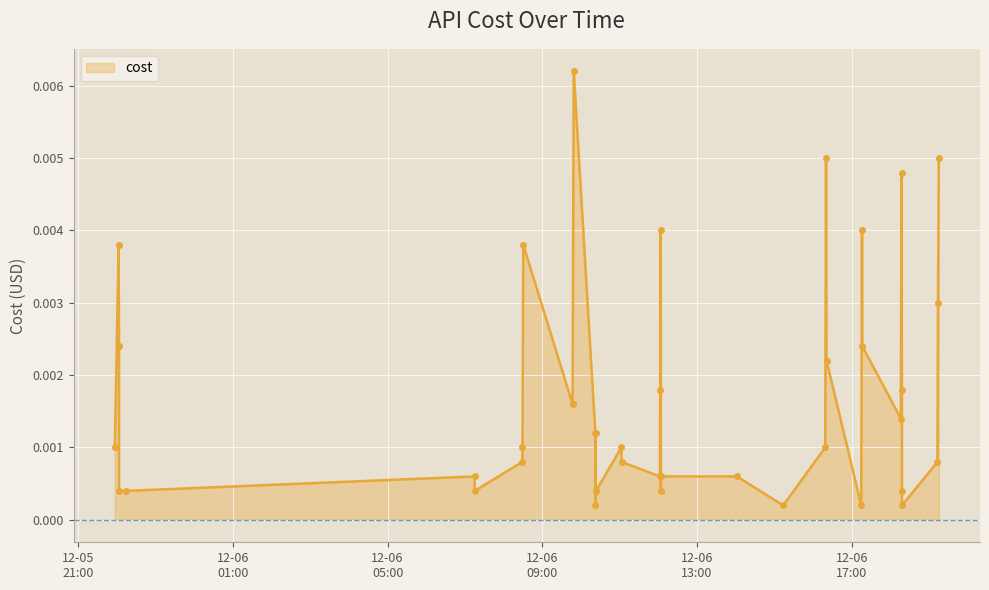

How many lines are shown in the chart?

1